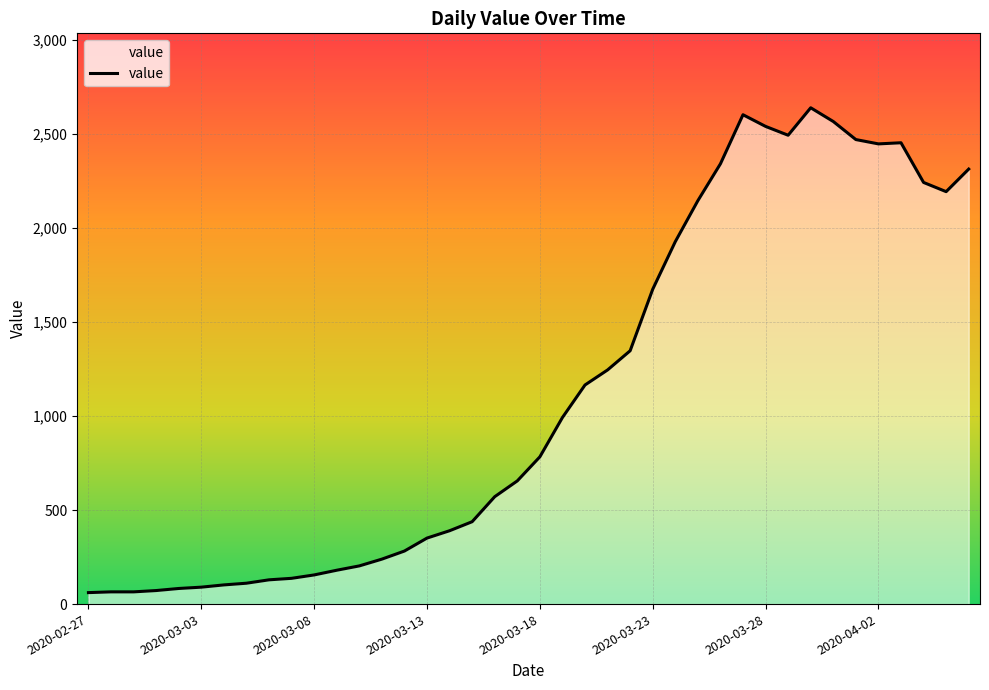

What is the greatest value displayed?

2639